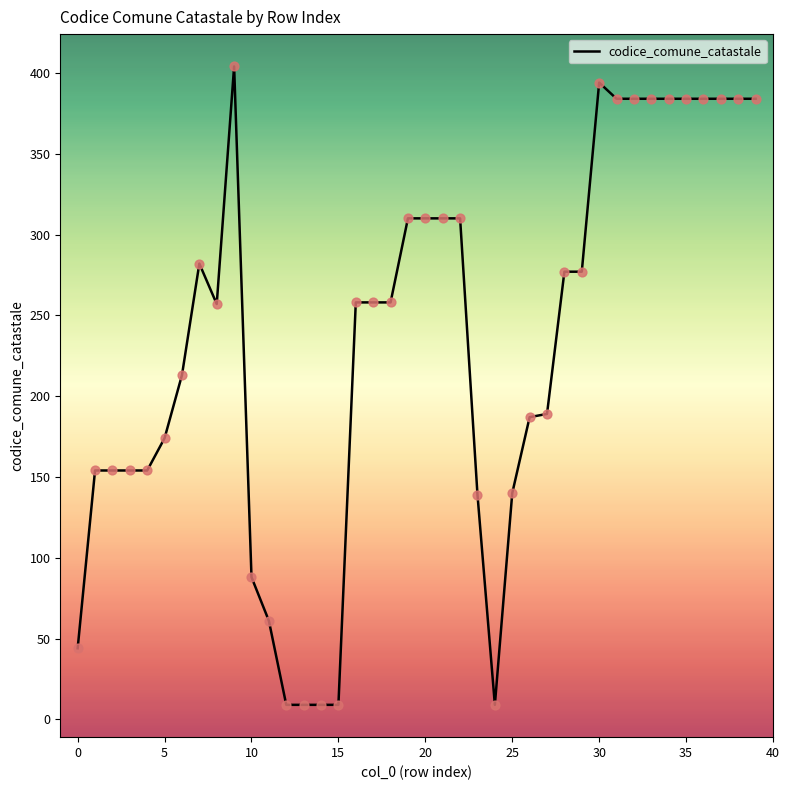

What is the difference between the maximum and minimum values?

395